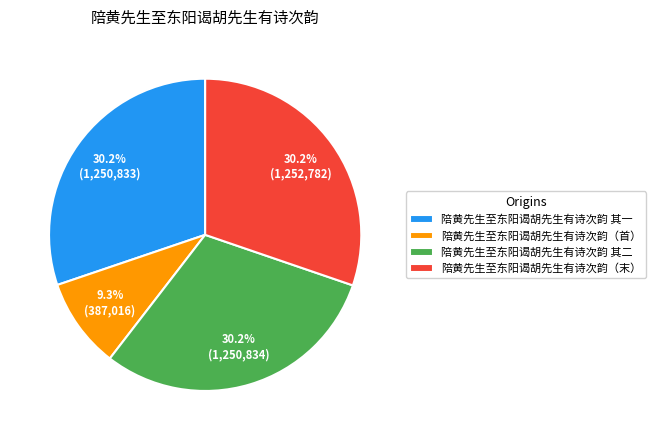

To the nearest percent, what percentage of the pie is 陪黄先生至东阳谒胡先生有诗次韵 其二?

30%